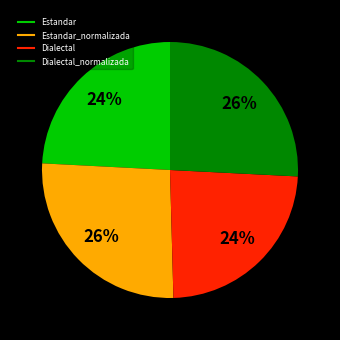

Count the number of slices in the pie.

4